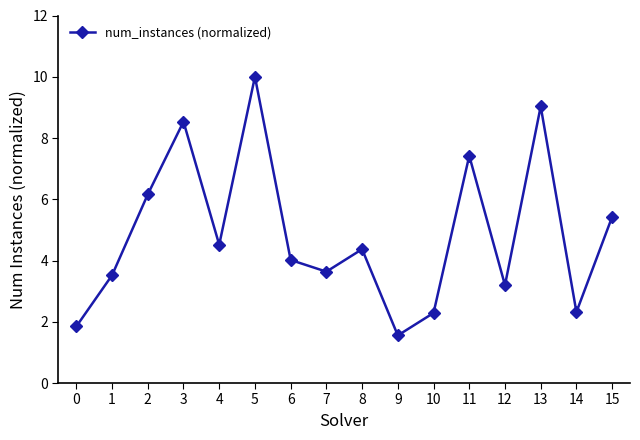

How many points are higher than both their immediate neighbors (excluding endpoints)?

5